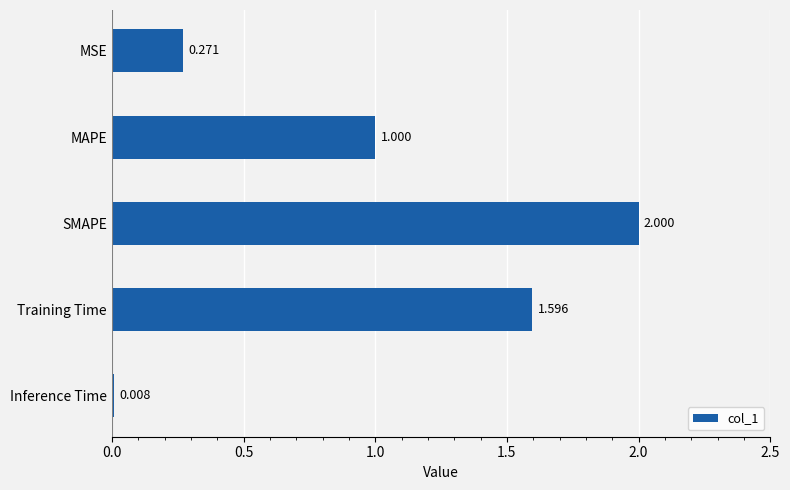

How many bars are there in total?

5